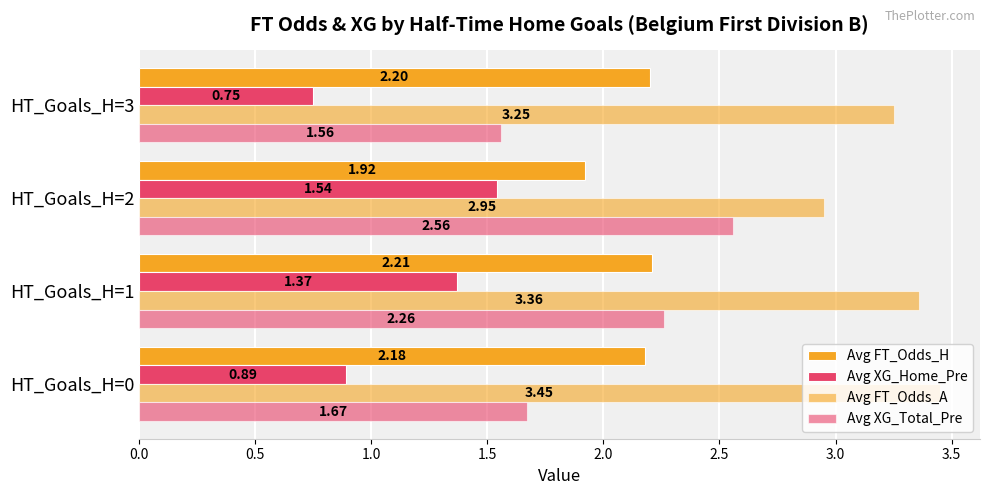

Reading left to right, transcribe all the data shown in this chart.

Avg FT_Odds_H: 2.2	2.2	1.9	2.2
Avg XG_Home_Pre: 0.9	1.4	1.5	0.8
Avg FT_Odds_A: 3.5	3.4	3.0	3.2
Avg XG_Total_Pre: 1.7	2.3	2.6	1.6